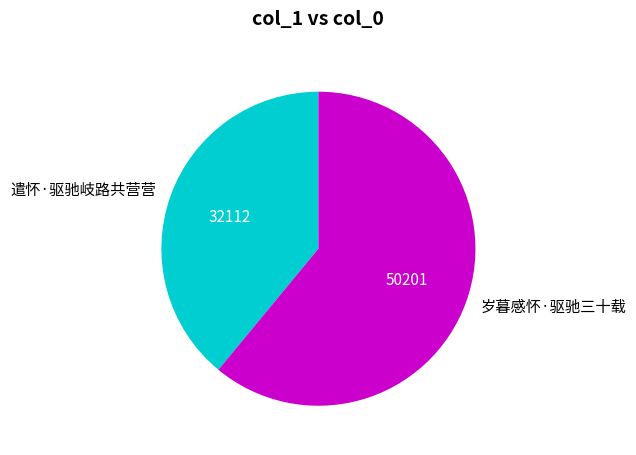

What is the largest slice in the pie chart?

岁暮感怀·驱驰三十载